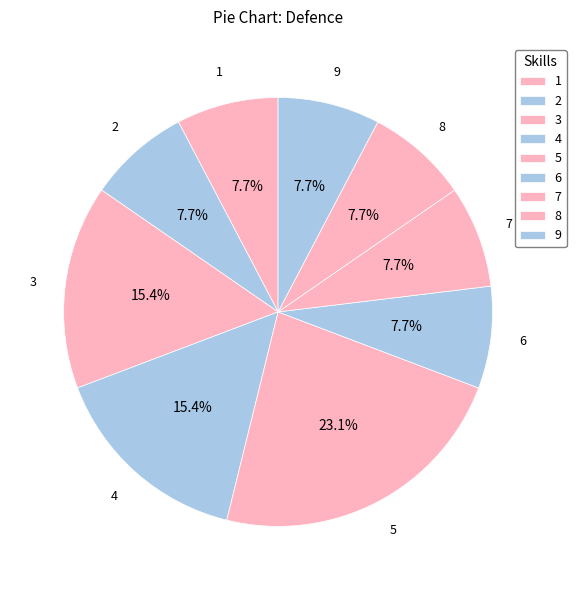

What is the largest slice in the pie chart?

5